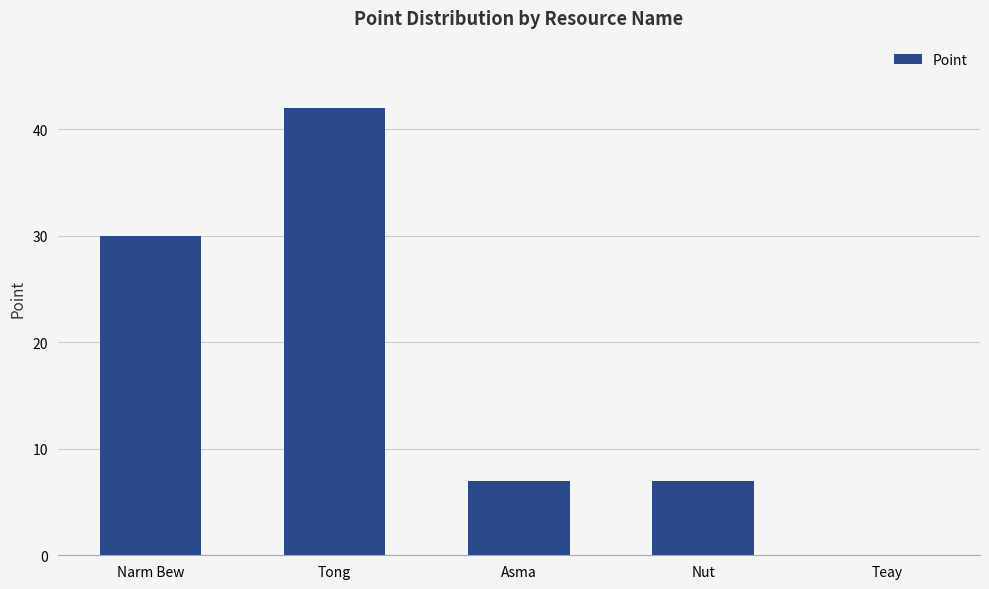

At which label is the value closest to 21?

Narm Bew